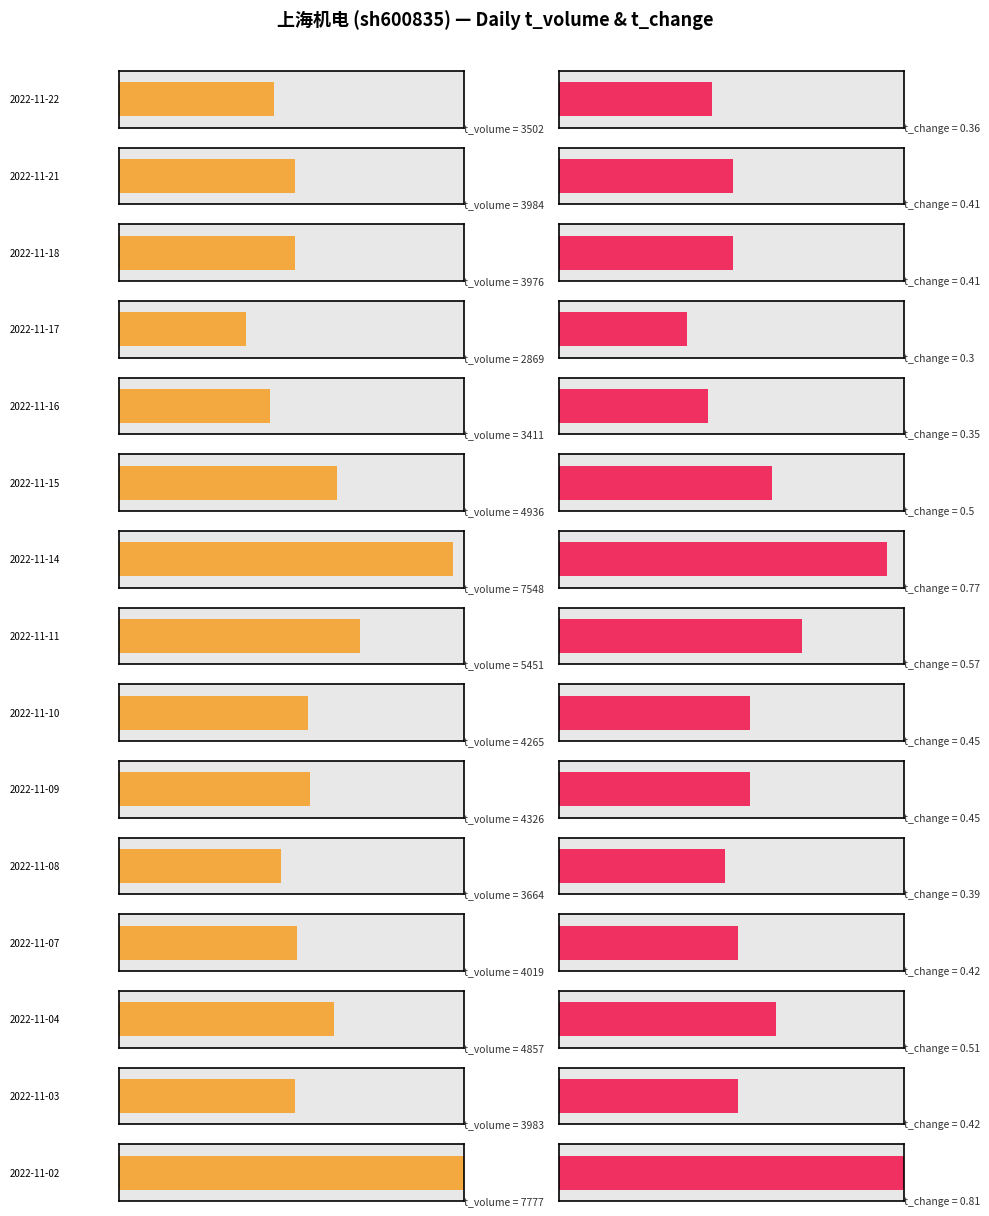

What is the value of the t_change bar at the 20th from the left?

0.4